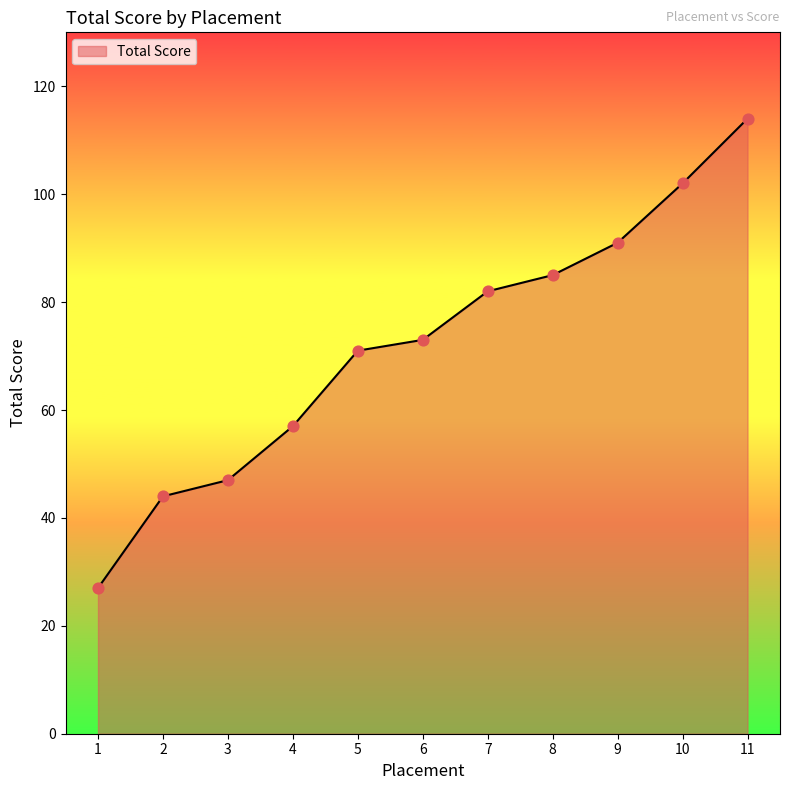

Which has a higher value, 8 or 6?

8